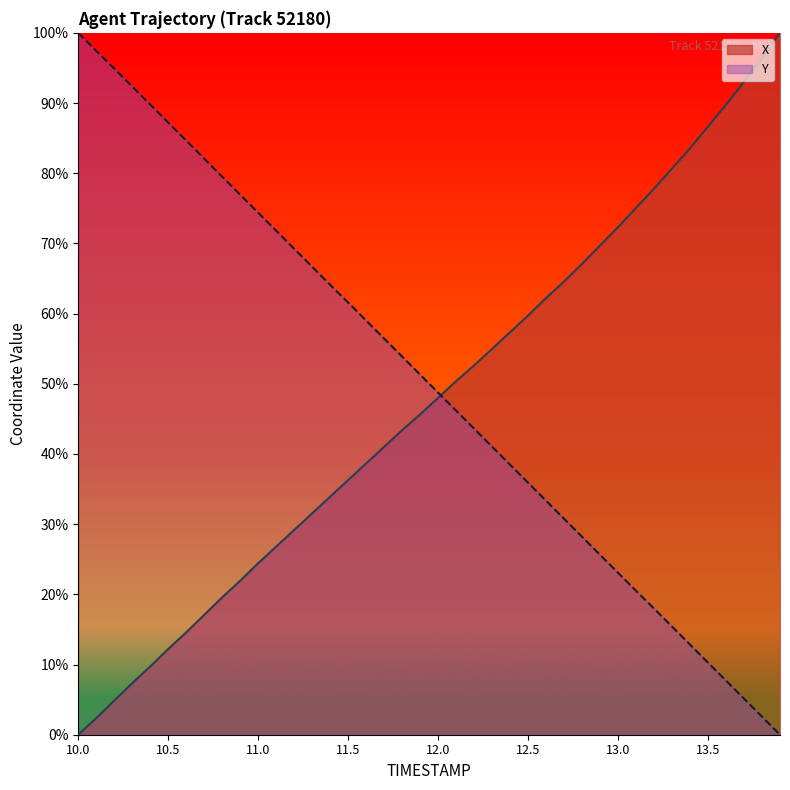

True or false: Y has more than 2 points higher than both neighbors.

False